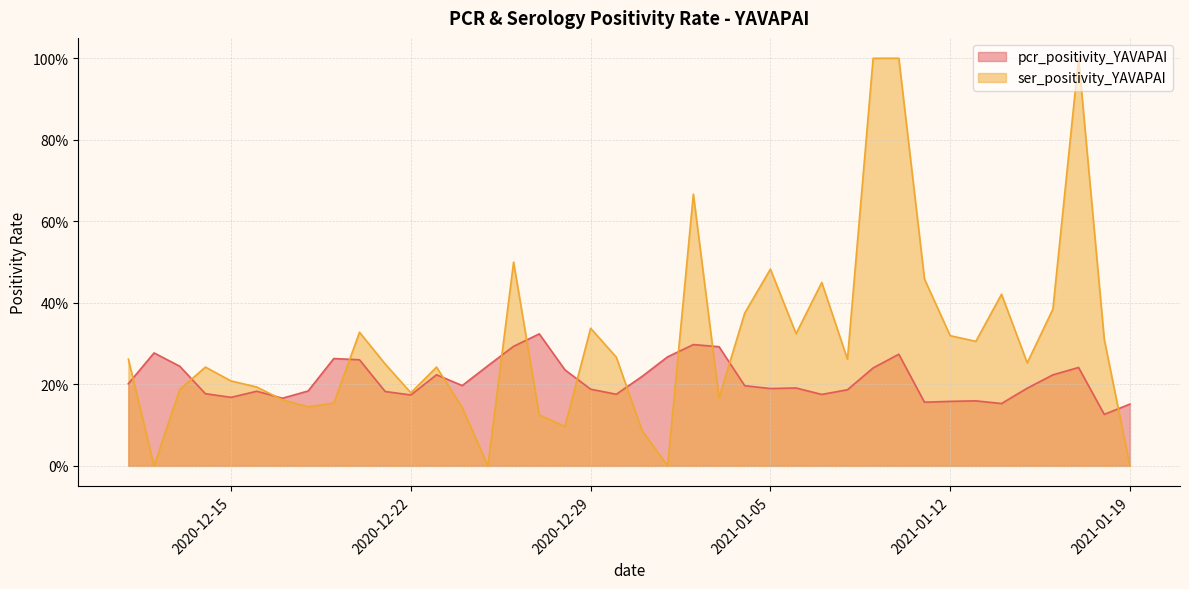

What are all the series names shown in the legend?

pcr_positivity_YAVAPAI, ser_positivity_YAVAPAI